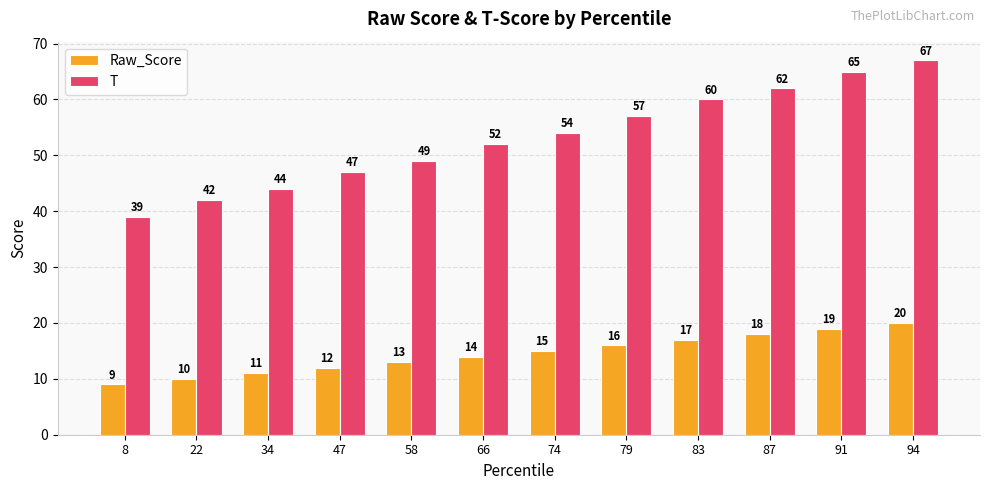

At which label is T closest to 53?

66